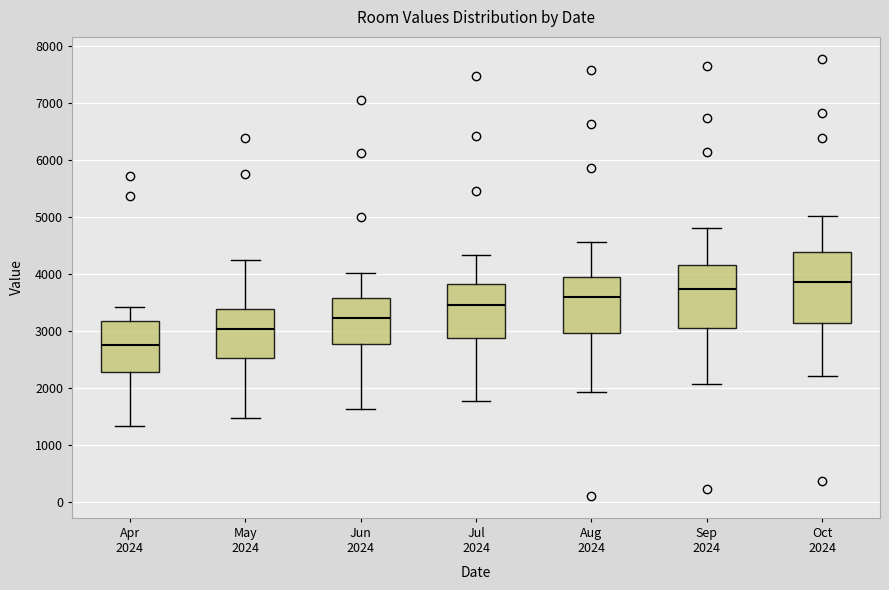

Reading left to right, read every box against the y-axis: the position of its median line, the range the box covers, and the ends of its whiskers. The values are not printed on the chart, so give them approximately, as read against the axis.

Apr 2024: median 2800, box 2300 to 3200, whiskers 1300 to 3400
May 2024: median 3000, box 2500 to 3400, whiskers 1500 to 4200
Jun 2024: median 3200, box 2800 to 3600, whiskers 1600 to 4000
Jul 2024: median 3500, box 2900 to 3800, whiskers 1800 to 4300
Aug 2024: median 3600, box 3000 to 3900, whiskers 1900 to 4600
Sep 2024: median 3700, box 3100 to 4200, whiskers 2100 to 4800
Oct 2024: median 3800, box 3100 to 4400, whiskers 2200 to 5000